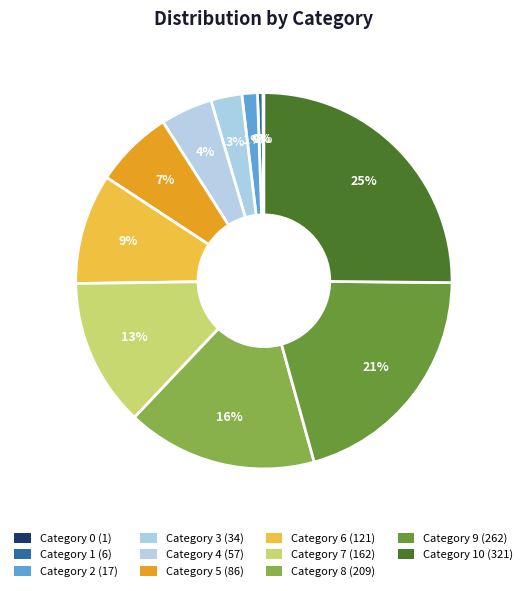

Is there any slice that represents more than half of the pie?

No